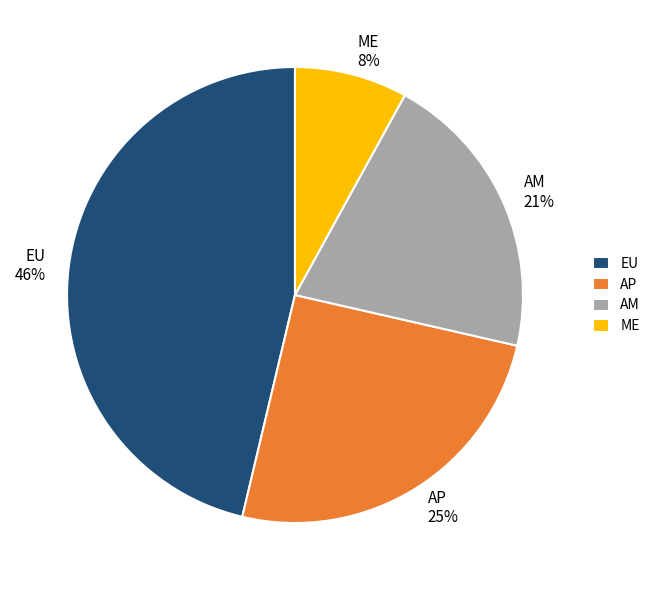

Which category has the biggest portion of the pie?

EU